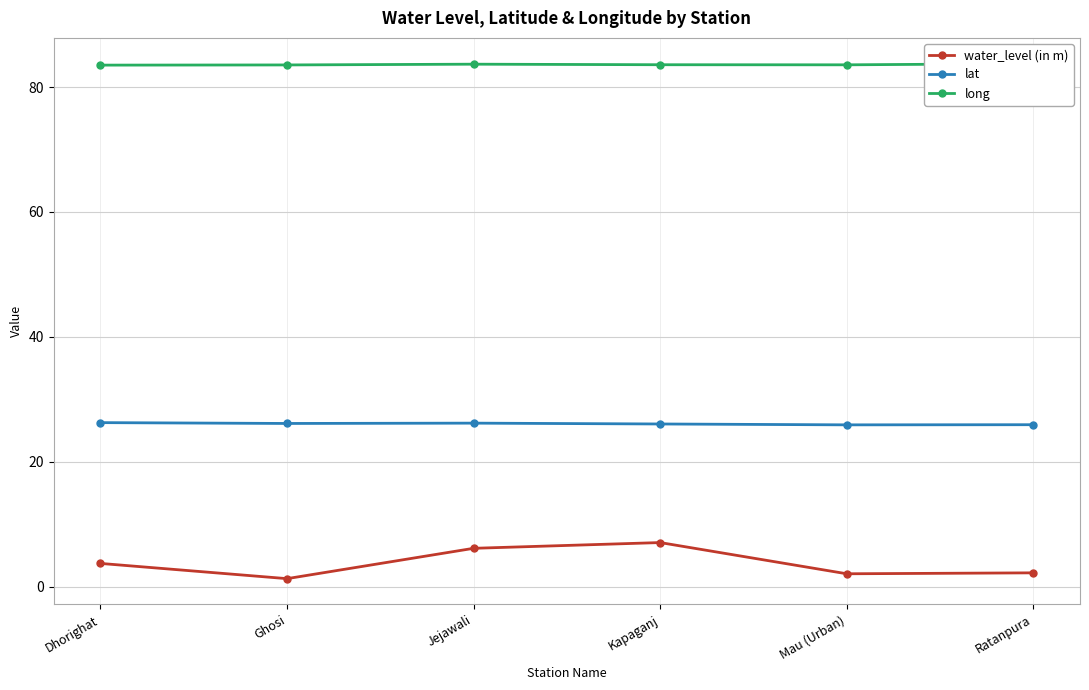

What is the sum of all water_level (in m) values?

22.4